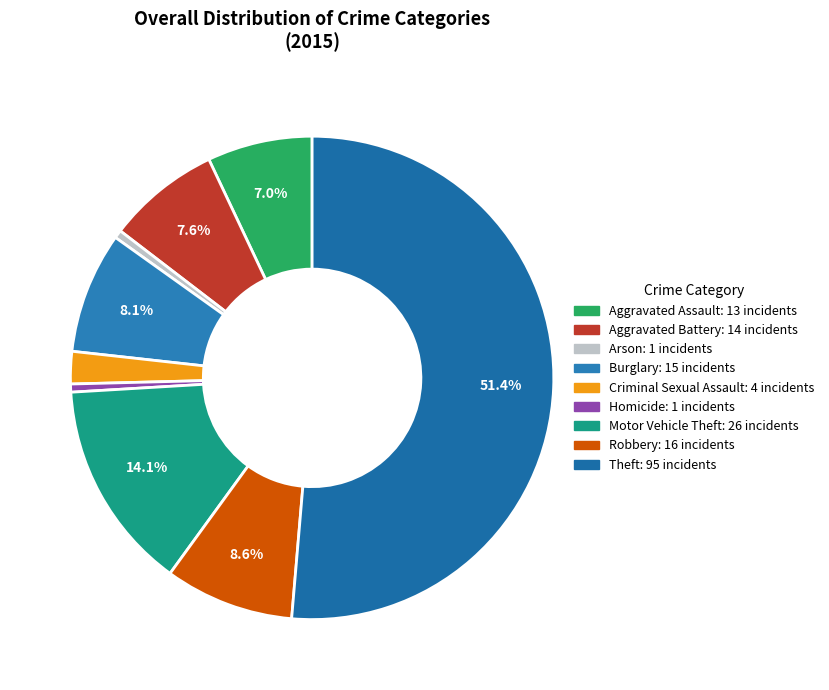

What is the change in value from Aggravated Battery to Homicide?

-13